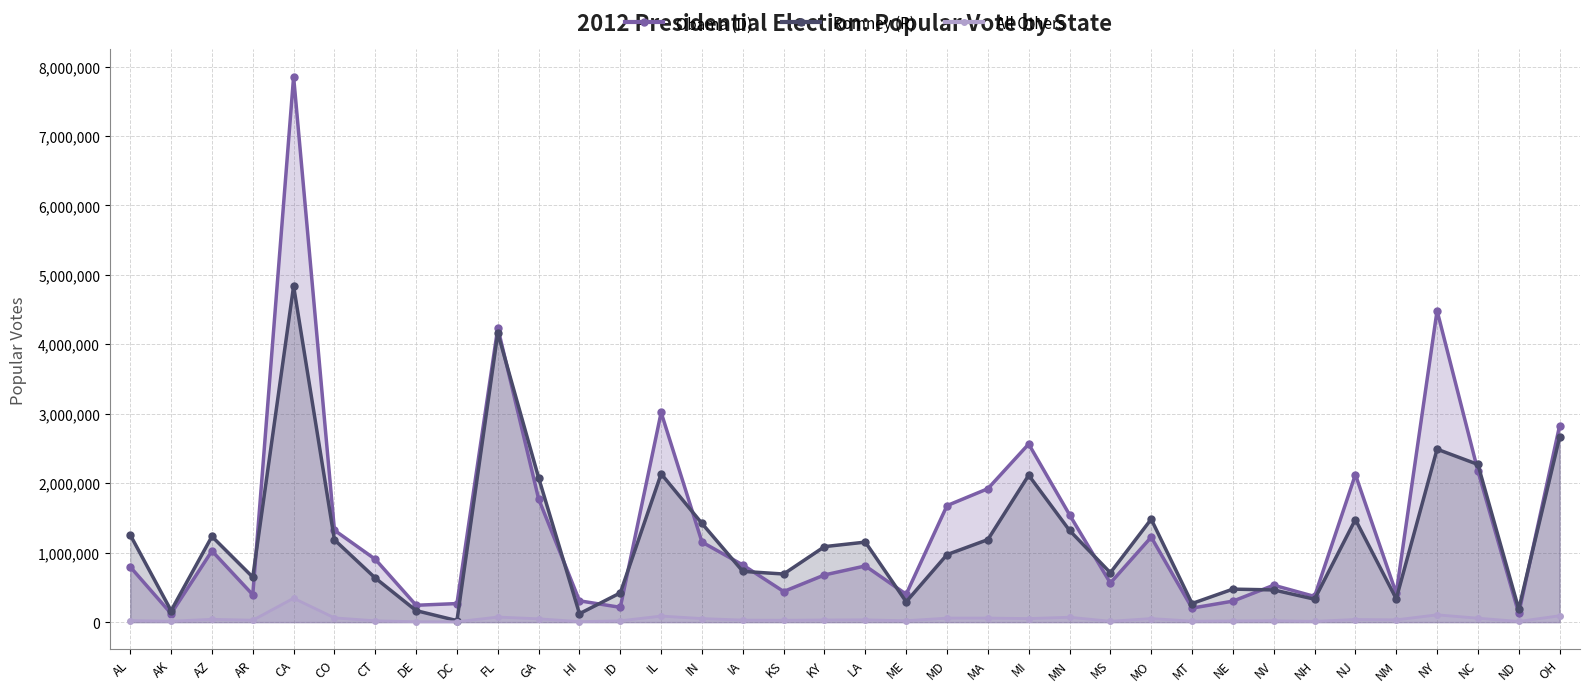

Which category has the lowest value in the All Others series?

DC